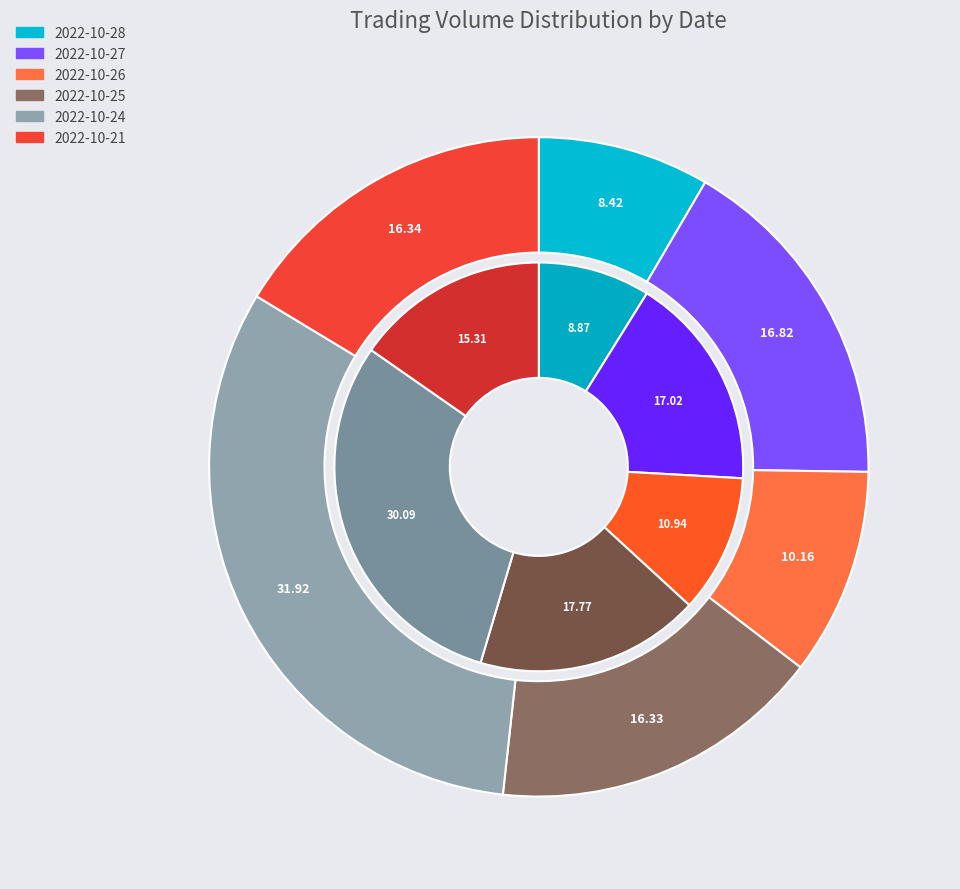

To the nearest percent, what is the difference between the largest and smallest slice percentages?

23%